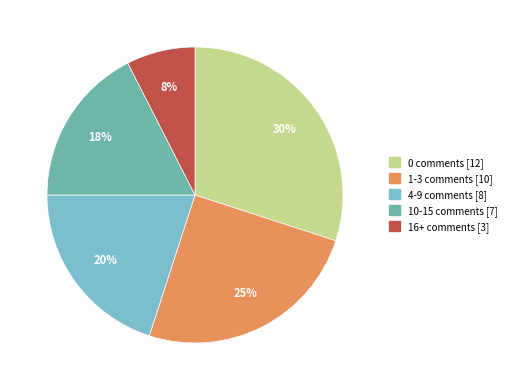

Does any single category account for the majority?

No